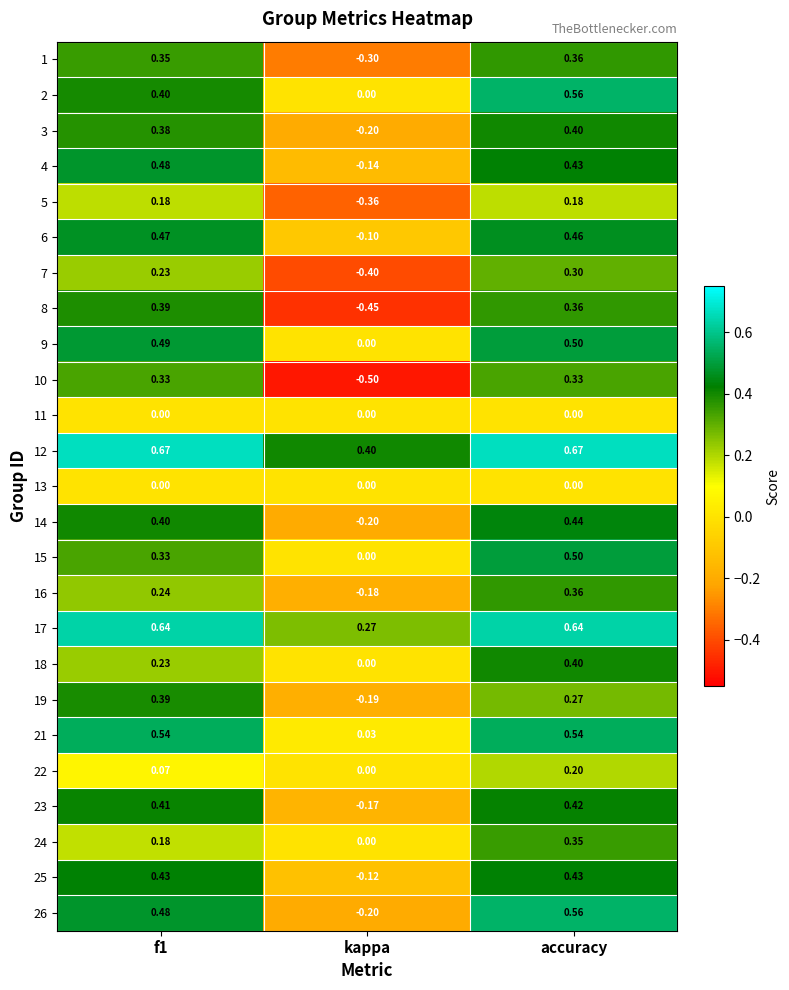

At which label is 3 closest to 0?

kappa